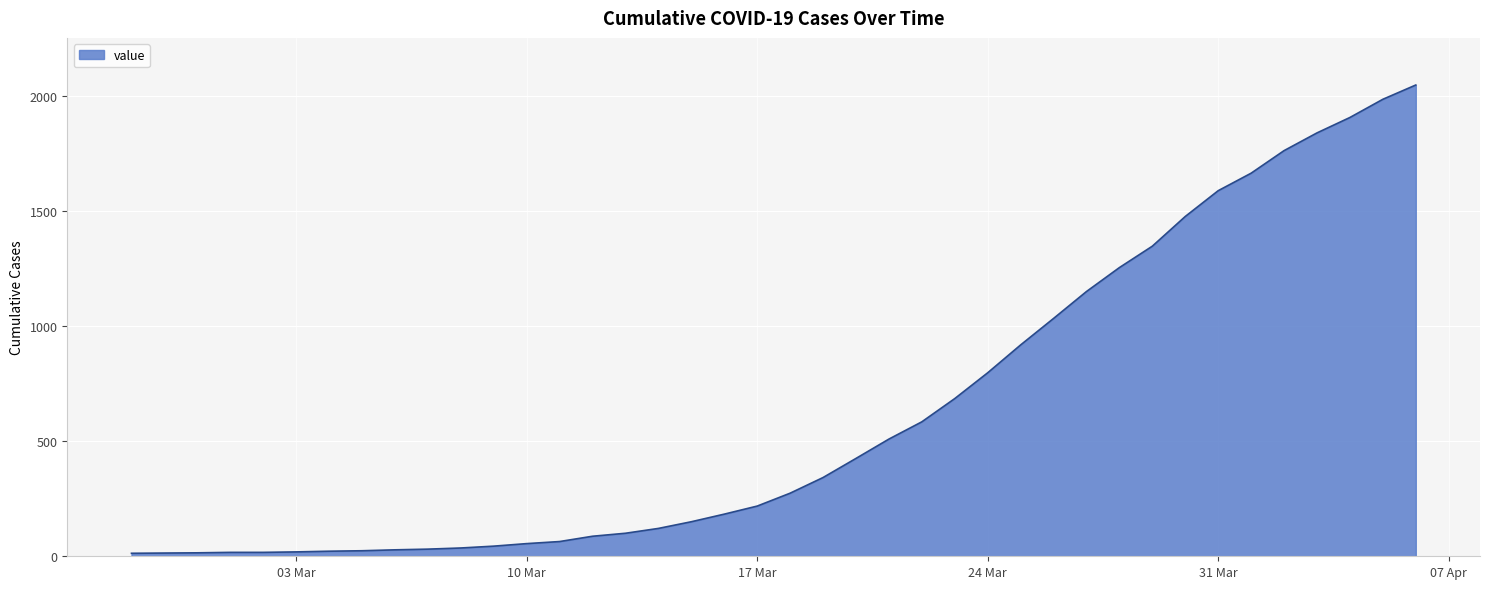

What is the average value?

621